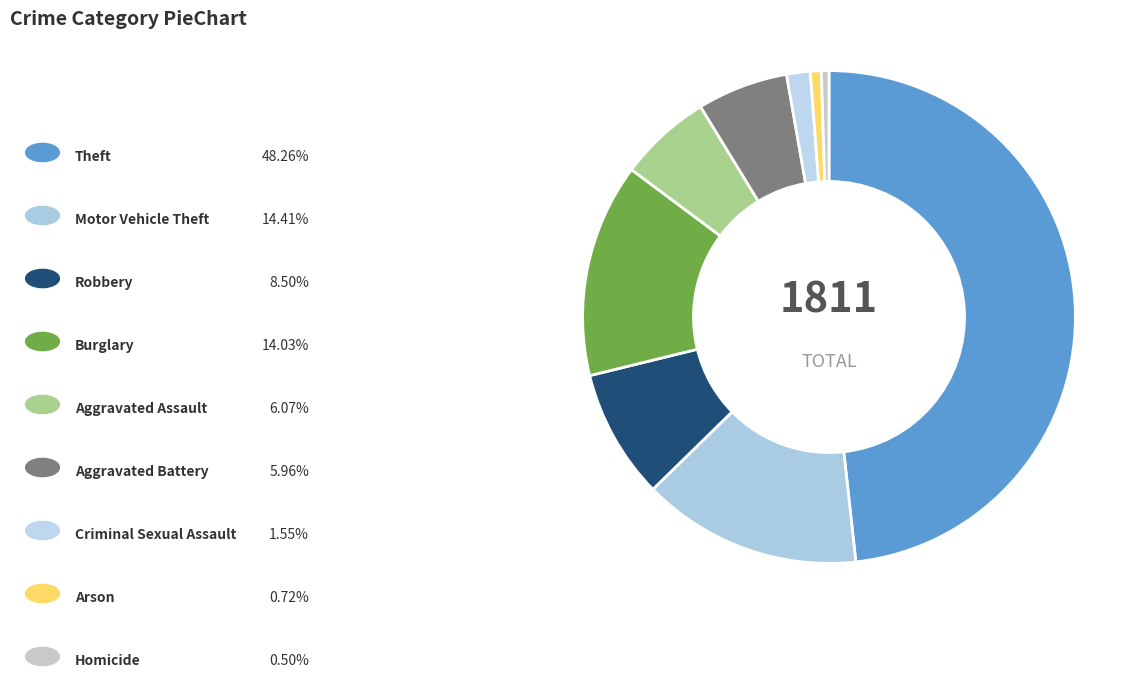

To the nearest percent, what is the average slice percentage?

11%